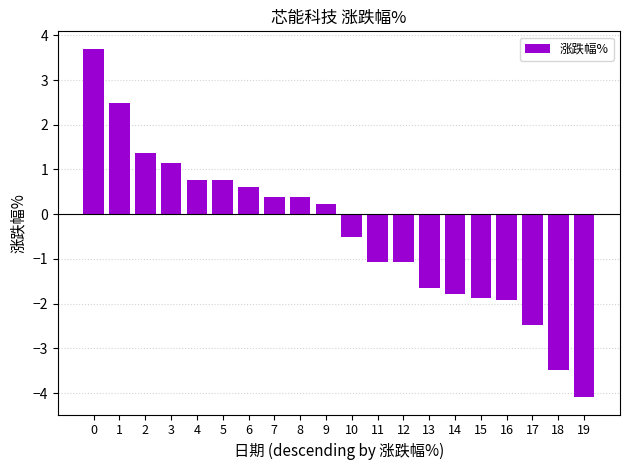

Reading left to right, transcribe all the data shown in this chart.

3.7	2.5	1.4	1.1	0.8	0.8	0.6	0.4	0.4	0.2	-0.5	-1.1	-1.1	-1.7	-1.8	-1.9	-1.9	-2.5	-3.5	-4.1